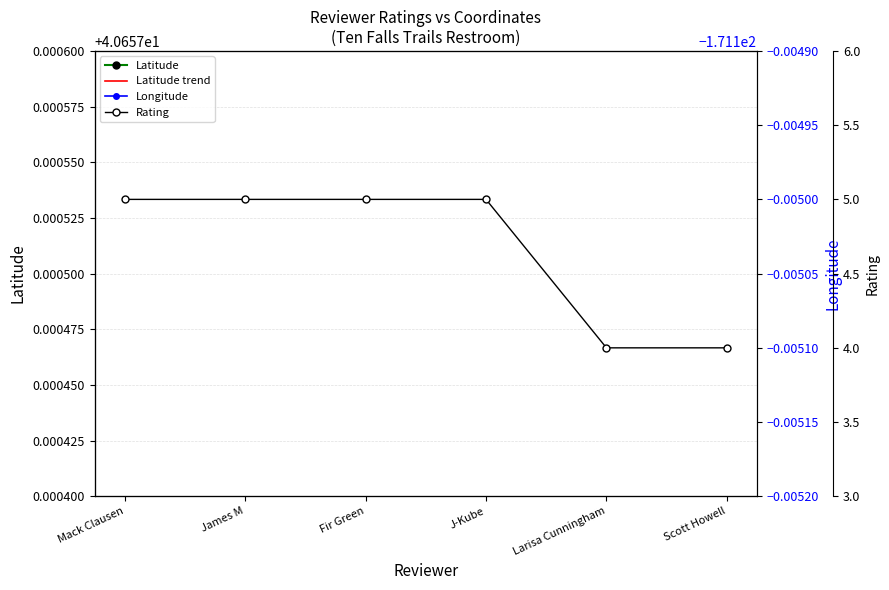

What is the value of the Latitude point at the 4th from the left?

40.7